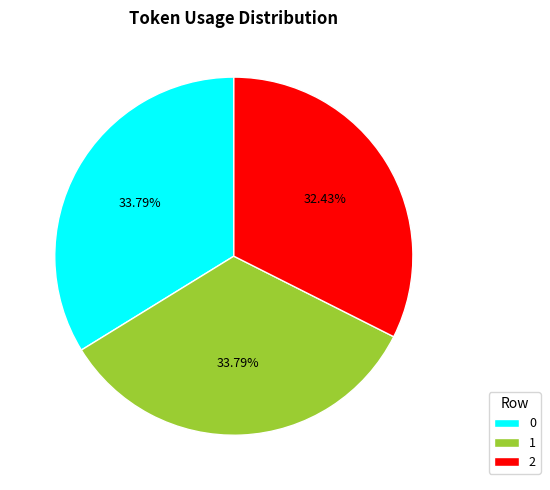

How many segments does this pie chart have?

3